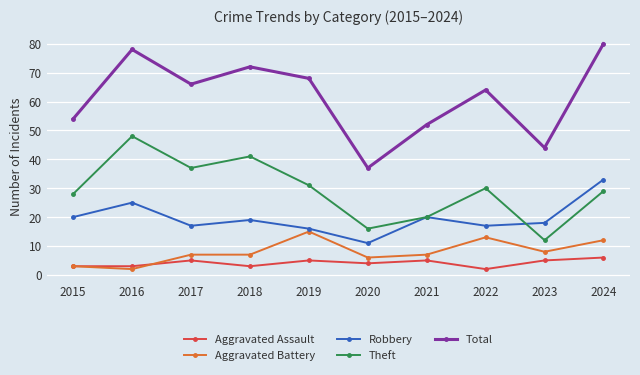

How many interior local peaks does the Theft series have?

3